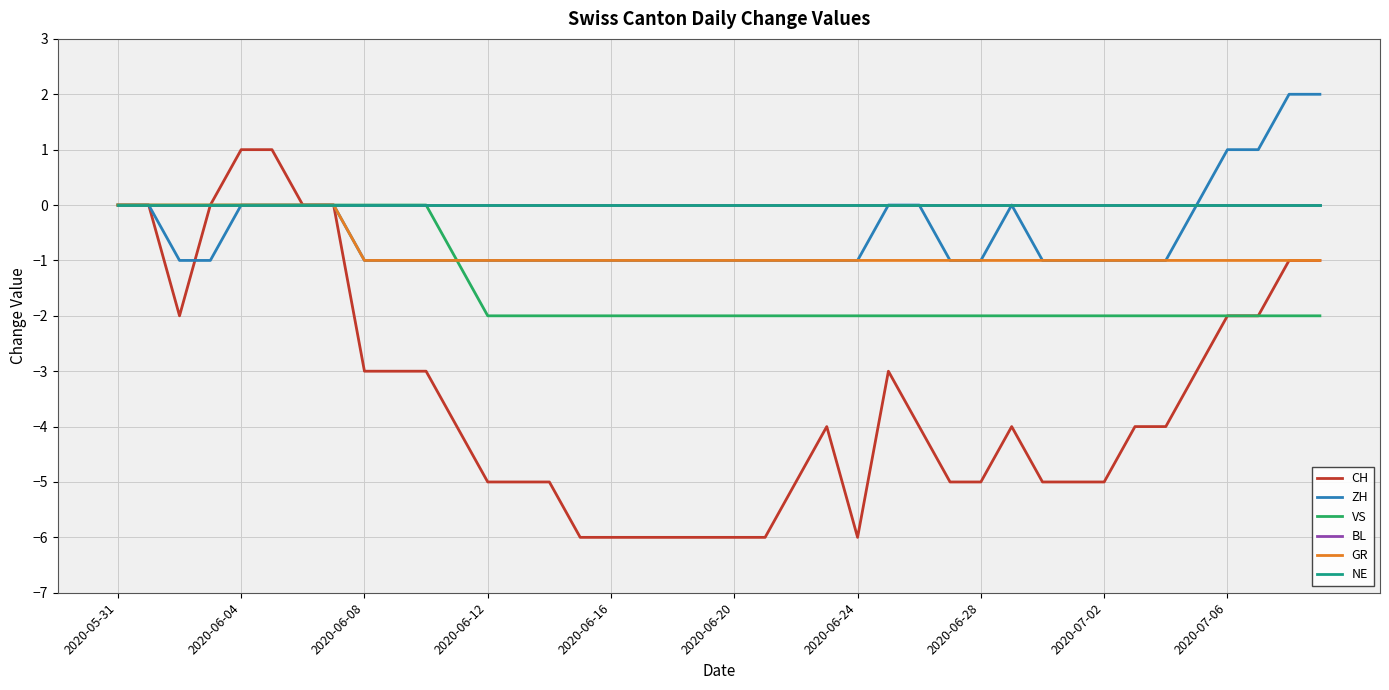

What is the value of the GR point at the 22nd from the left?

-1